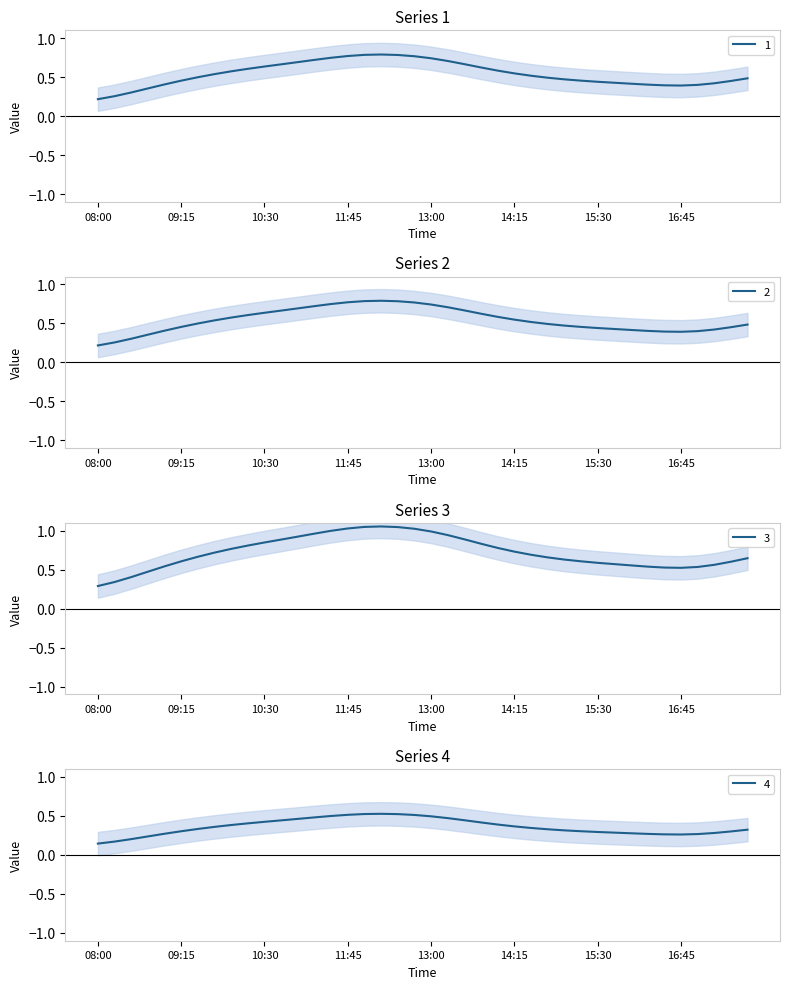

Between 2019-03-13 11:00:00 and 2019-03-13 09:30:00, which is larger?

2019-03-13 11:00:00